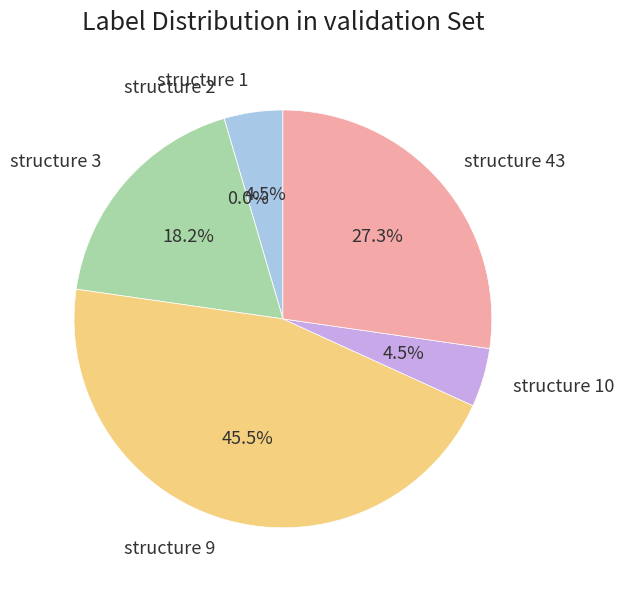

How many segments does this pie chart have?

6